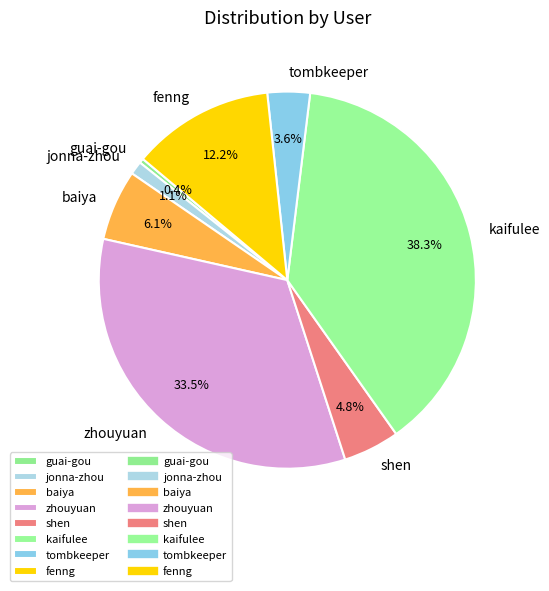

Count the number of slices in the pie.

8